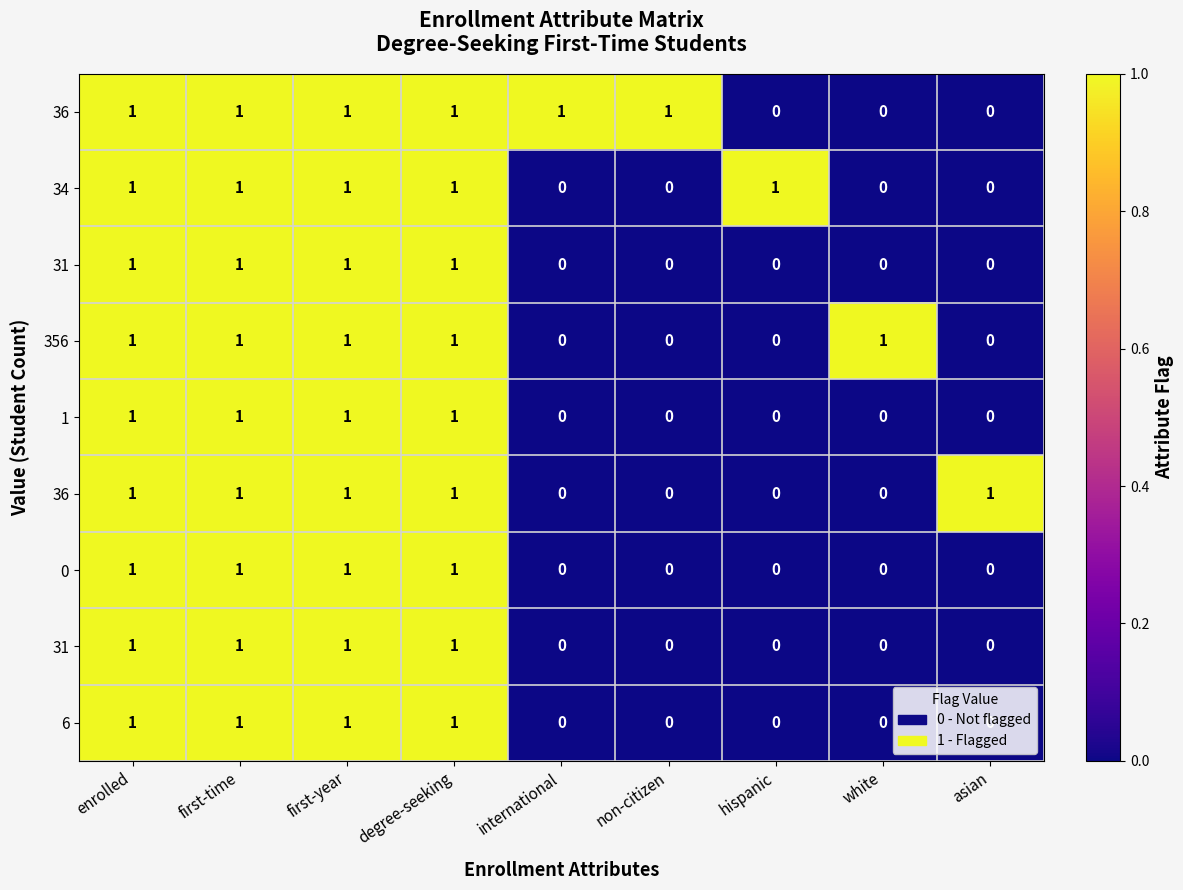

At which category is the sum across all series the highest?

enrolled